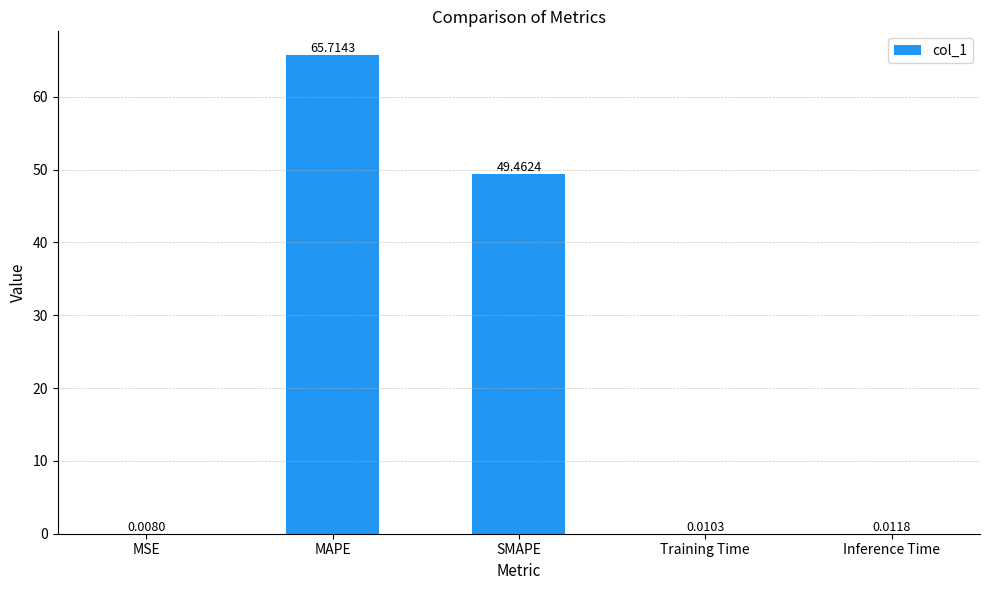

Between MAPE and SMAPE, which is larger?

MAPE